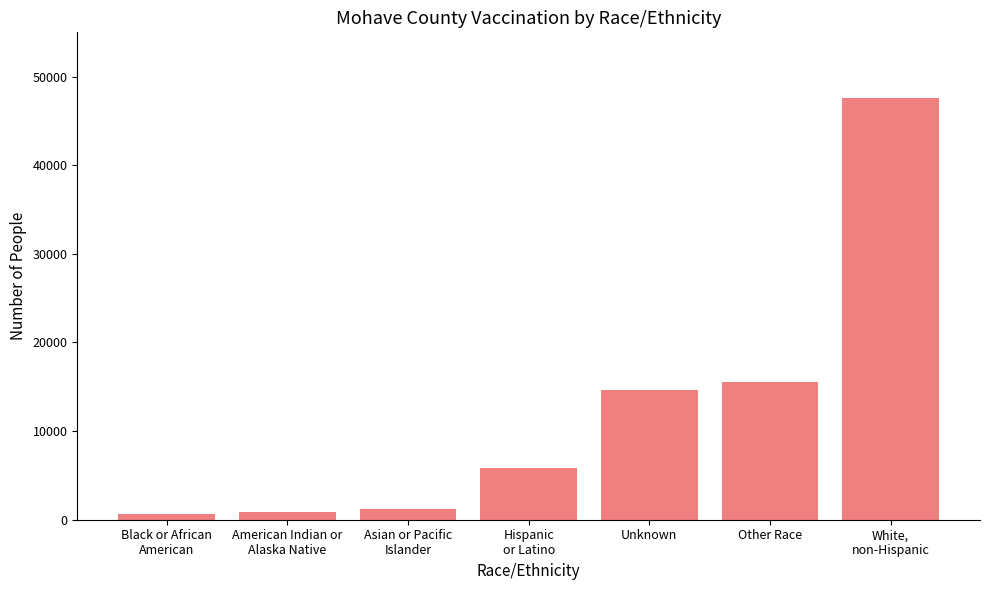

What is the difference between the maximum and second lowest values?

46718